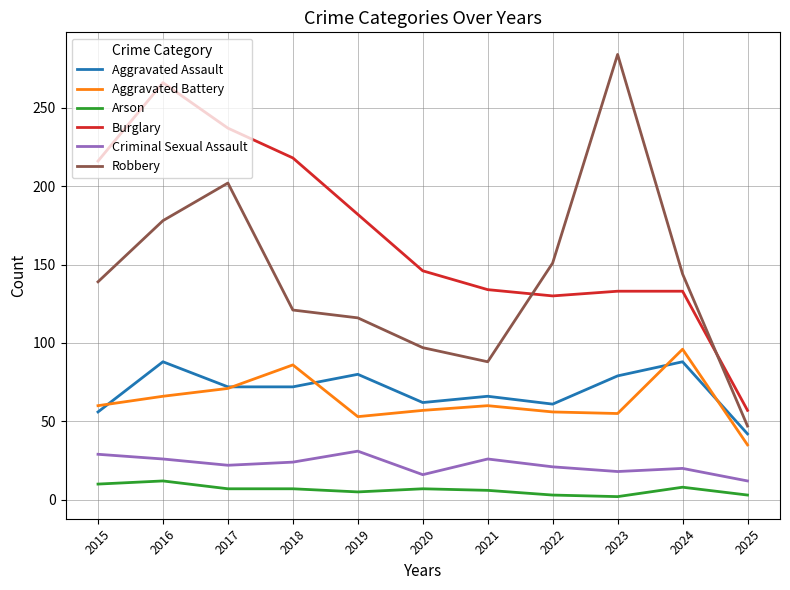

Is it true that Robbery equals 219 at 2024?

False